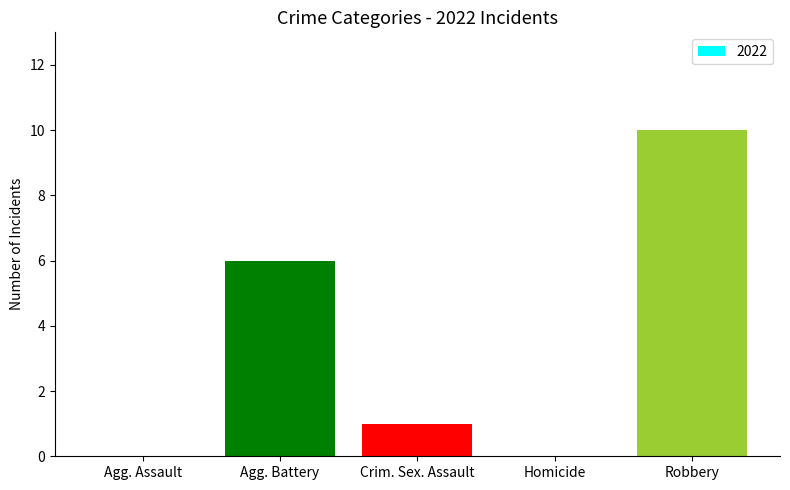

Which label corresponds to the largest value in the chart?

Robbery